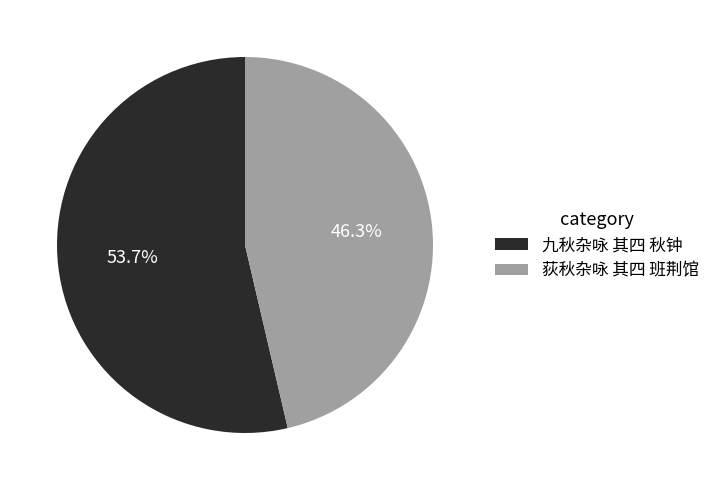

To the nearest percent, what is the difference between the largest and smallest slice percentages?

7%